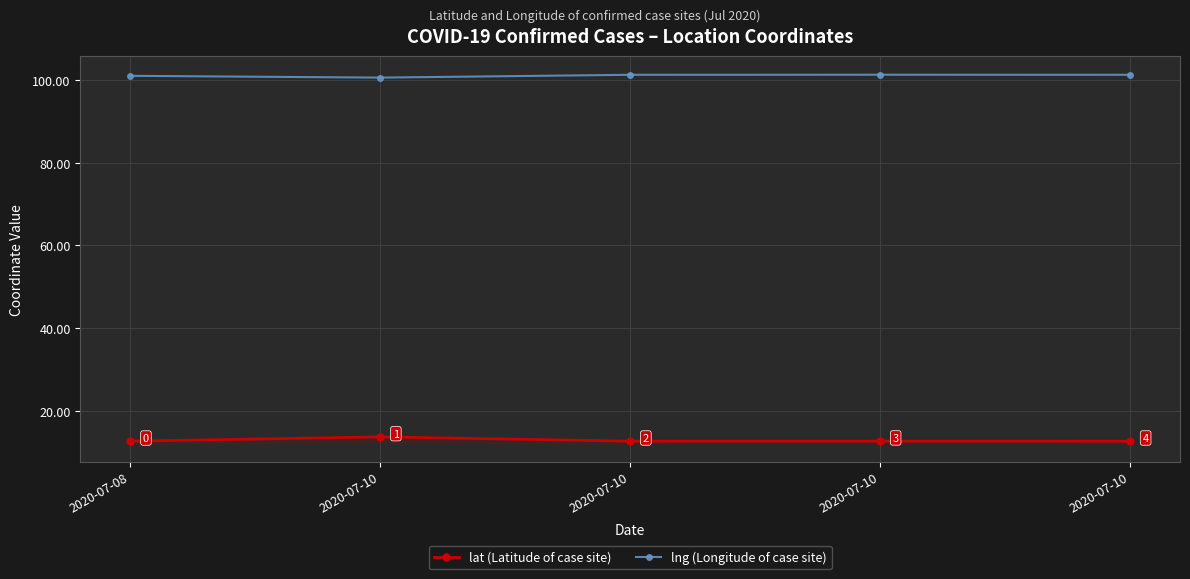

How many categories are shown in the chart?

5